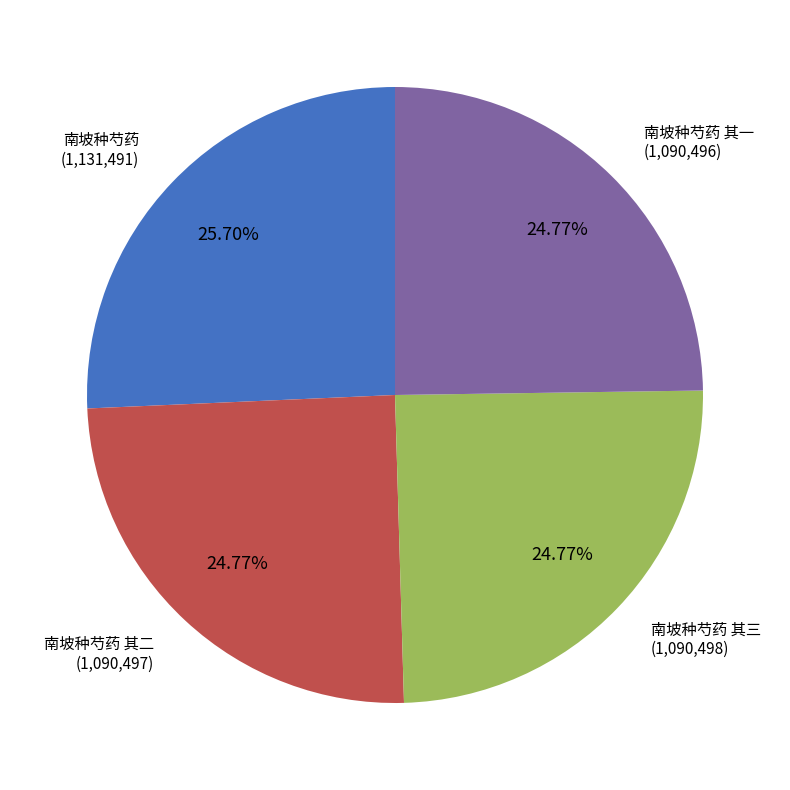

Is there any slice that represents more than half of the pie?

No